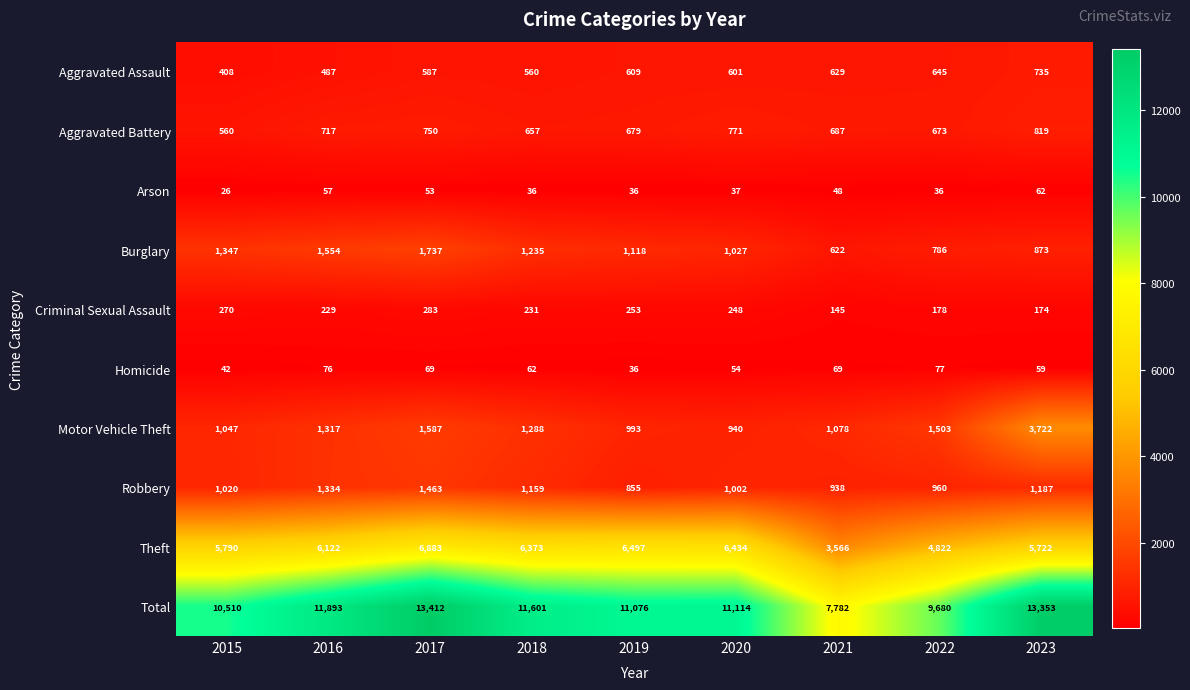

What is the difference between the Arson values at 2015 and 2023?

36